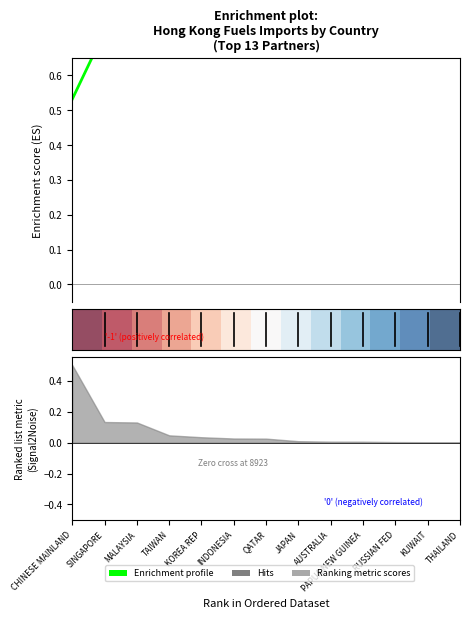

How many lines are shown in the chart?

2